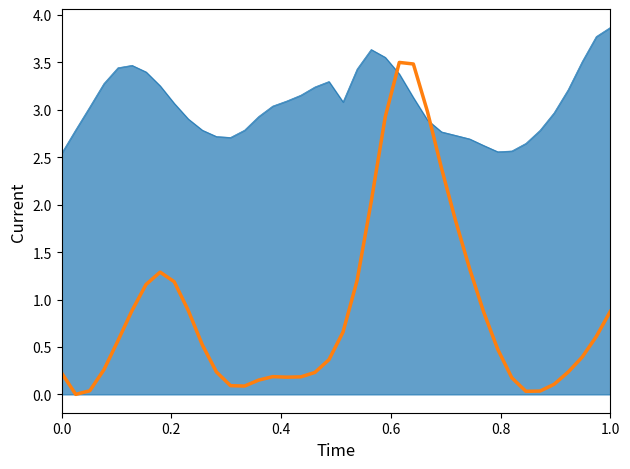

What is the greatest value displayed?

3.9